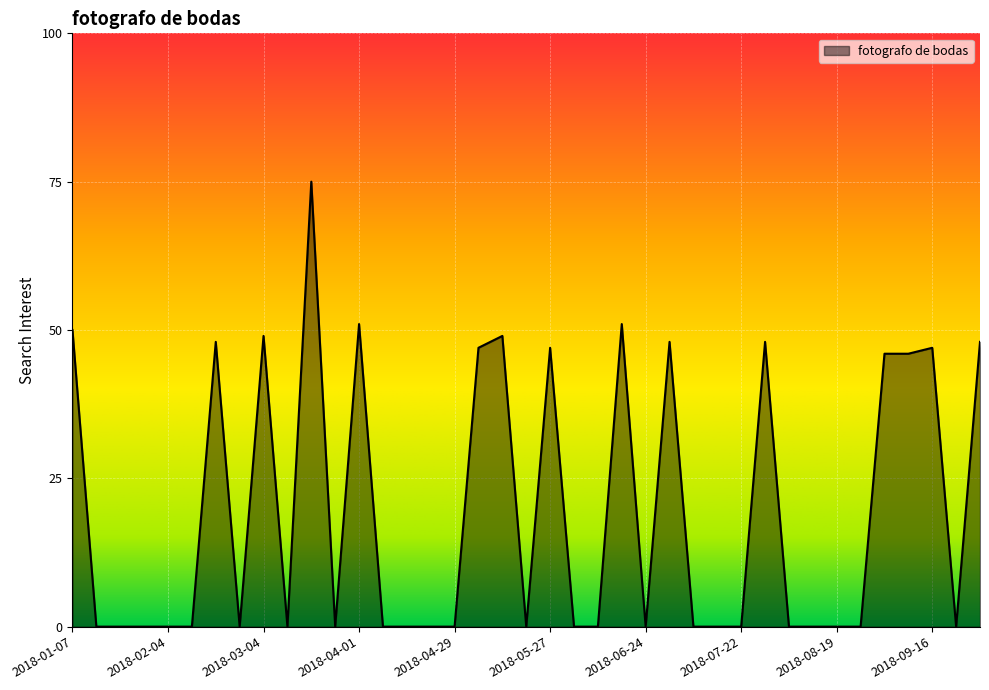

Reading left to right, what are all the values shown in this chart?

50	0	0	0	0	0	48	0	49	0	75	0	51	0	0	0	0	47	49	0	47	0	0	51	0	48	0	0	0	48	0	0	0	0	46	46	47	0	48